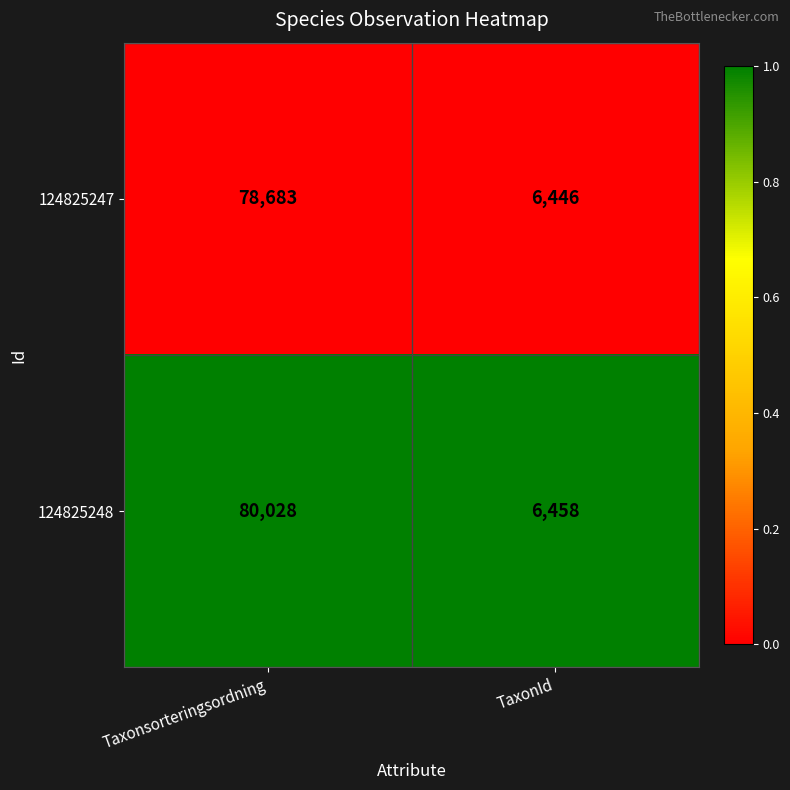

At which label does 124825248 reach its peak?

Taxonsorteringsordning